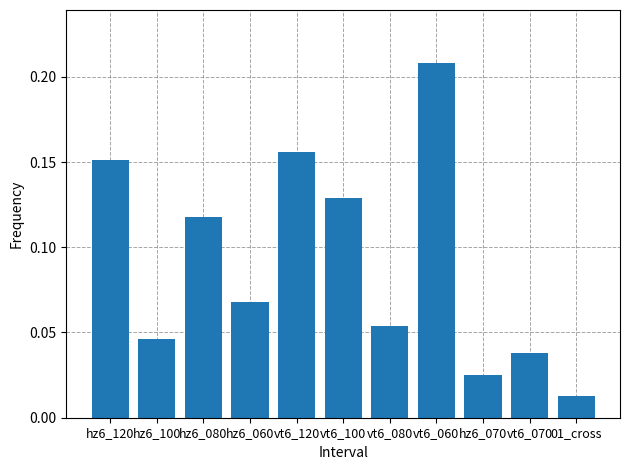

What is the change in value from hz6_120 to vt6_060?

+0.1